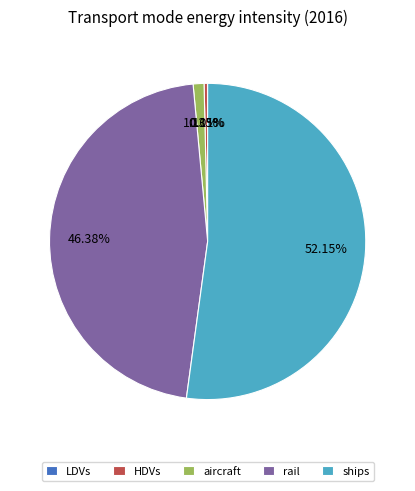

Which category has the biggest portion of the pie?

ships